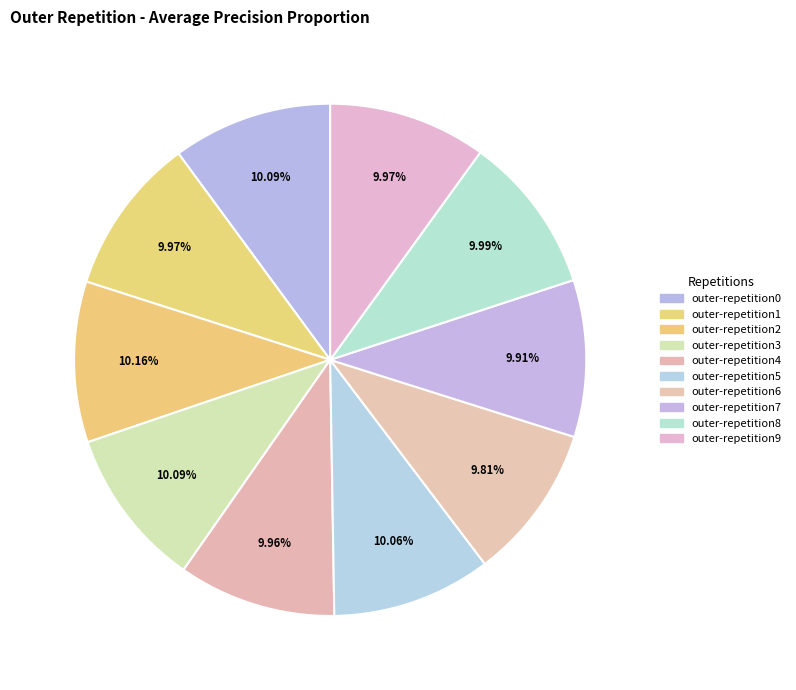

Does any single category account for the majority?

No